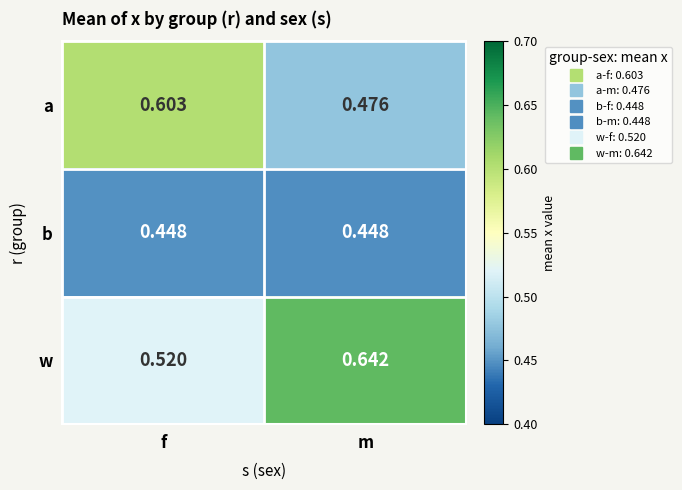

Which category has the highest value across all series?

m